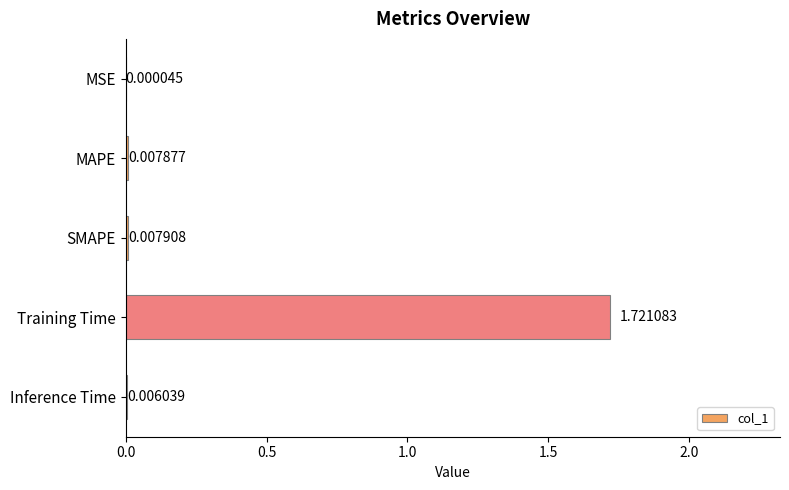

At which category does the chart reach its peak across all series?

Training Time